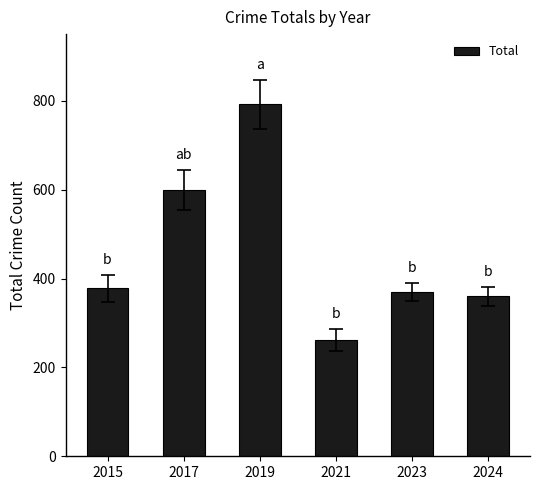

How many categories are shown in the chart?

6